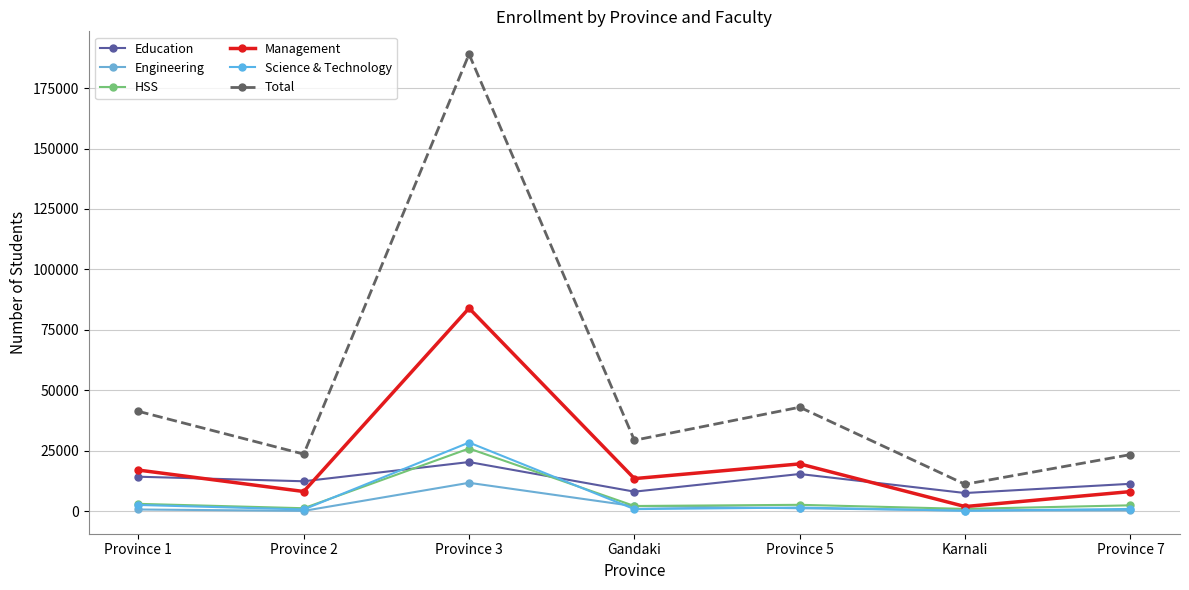

What is the value of the HSS point at the 3rd from the left?

25976